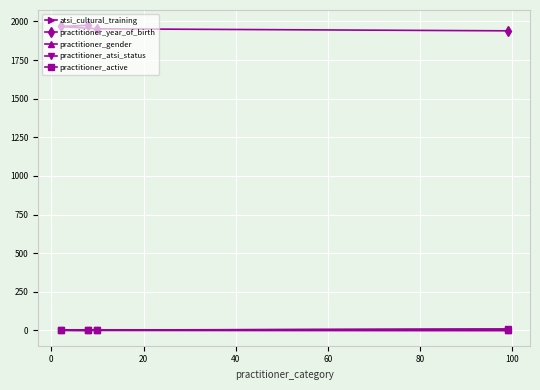

How many values in the practitioner_atsi_status series are below 2?

1